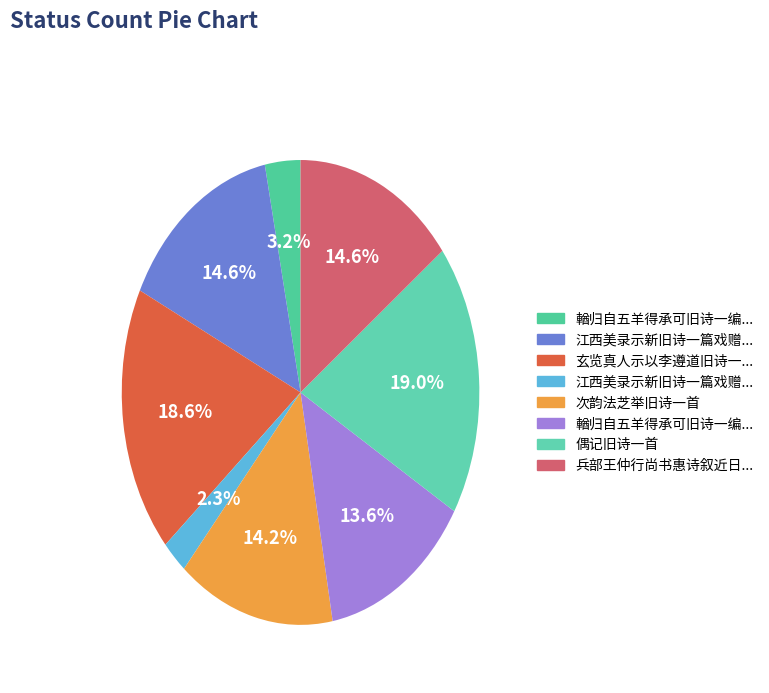

How many slices are in this pie chart?

8